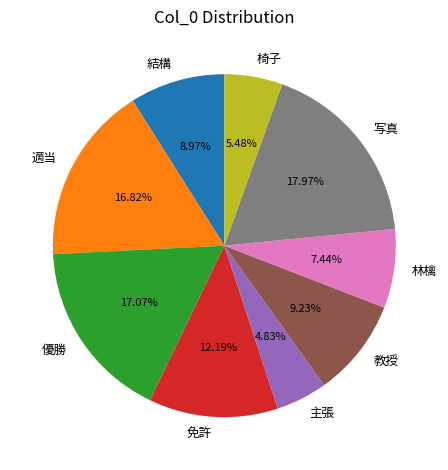

What percentage do 免許 and 優勝 together represent?

29.3%